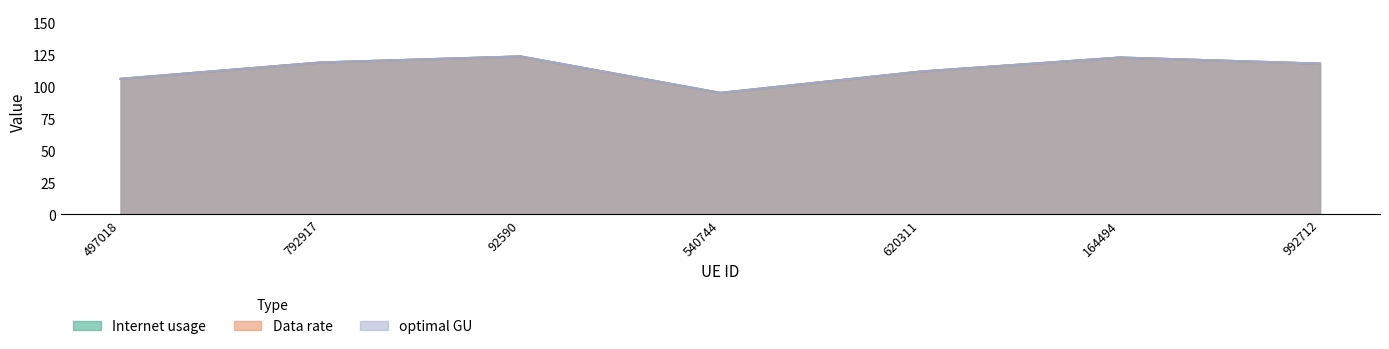

At which category is the sum across all series the highest?

92590